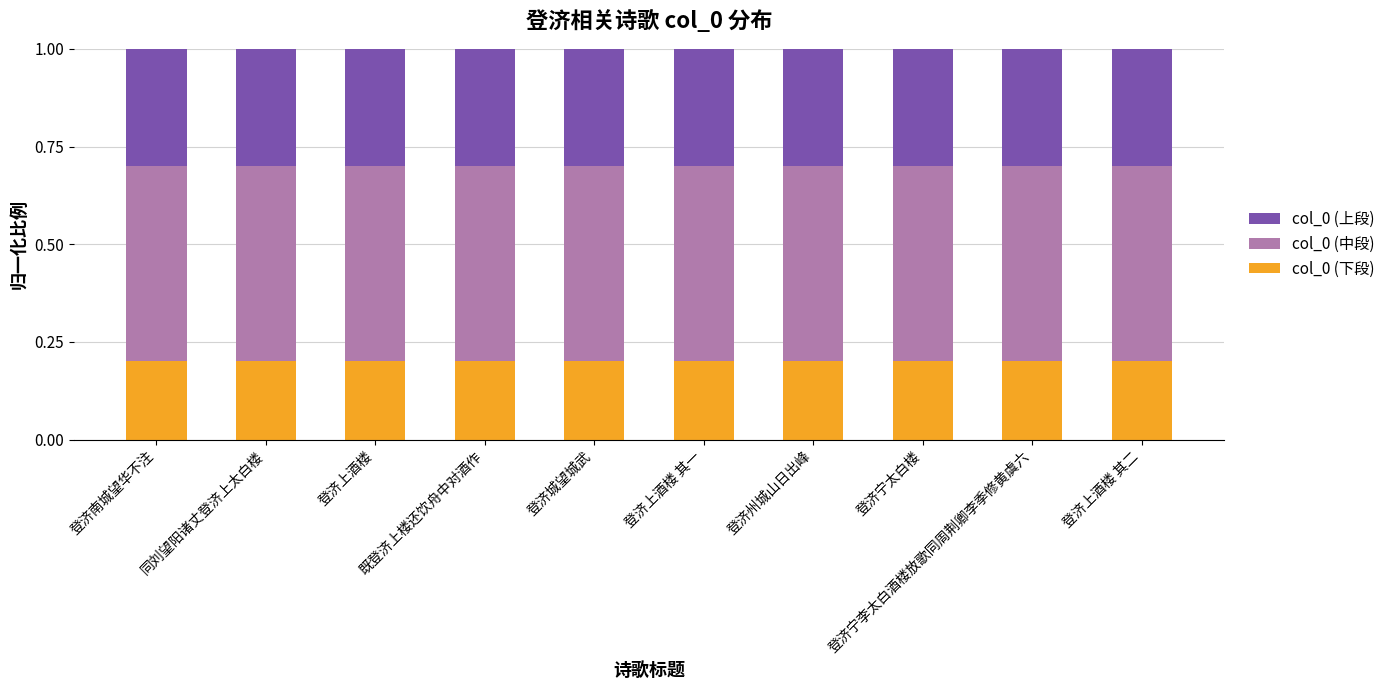

How many categories are shown in the chart?

10